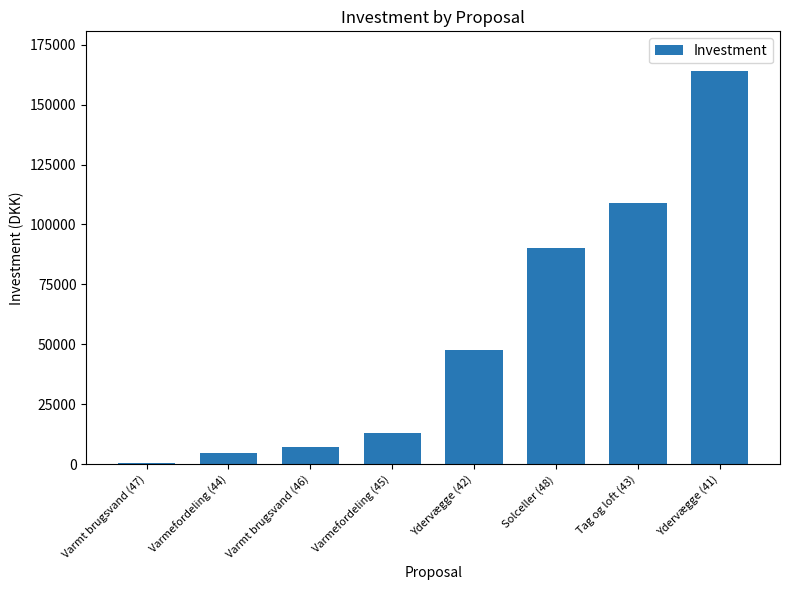

The chart shows a value of 70885 at Ydervægge (42). True or false?

False